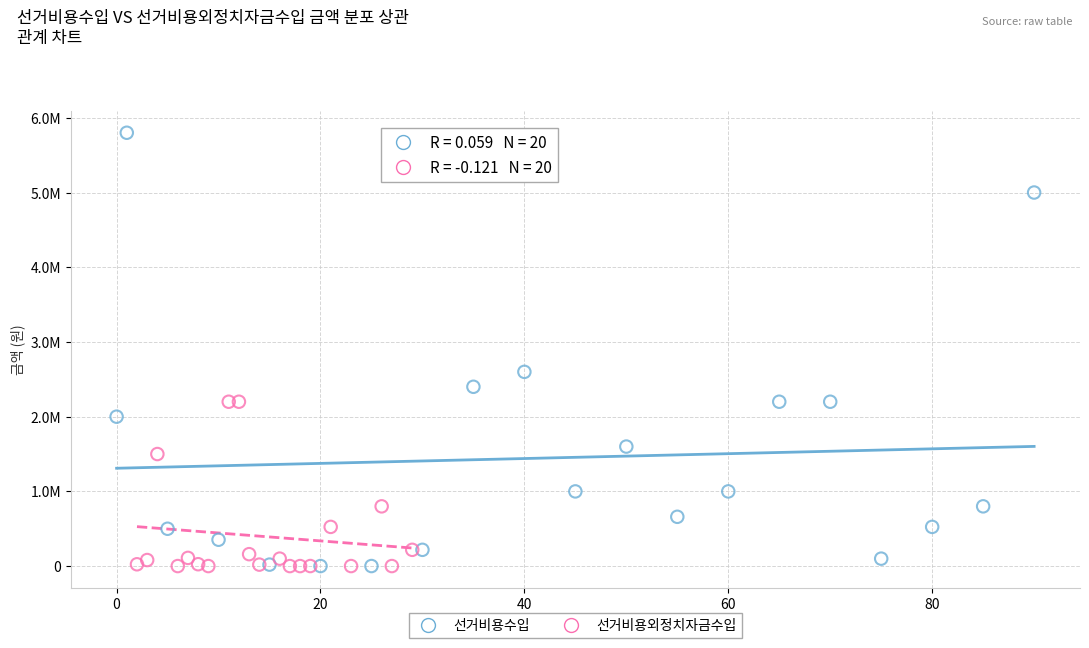

What are all the series names shown in the legend?

선거비용수입, 선거비용외정치자금수입